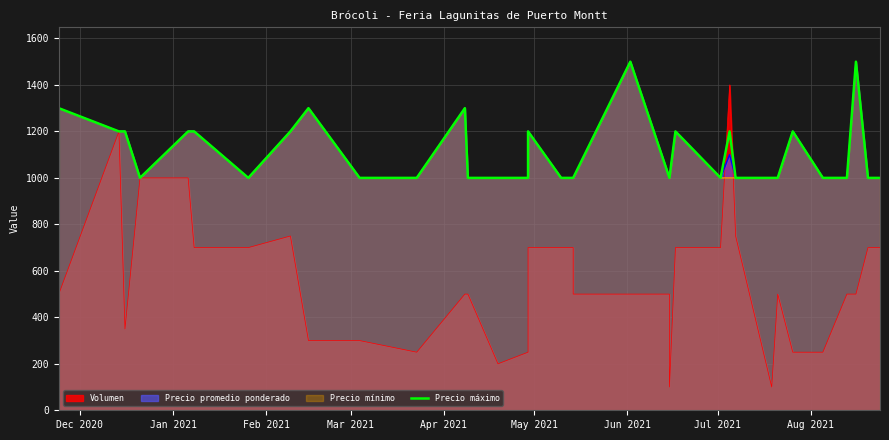

True or false: the data shows 2072 at 35.

False